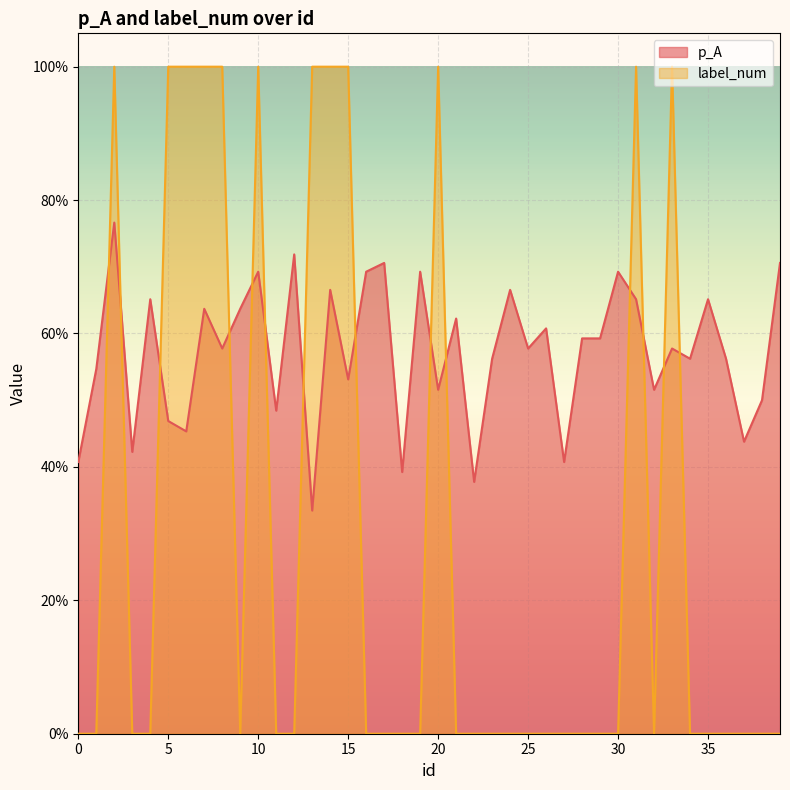

At how many categories does at least one series exceed 0?

40